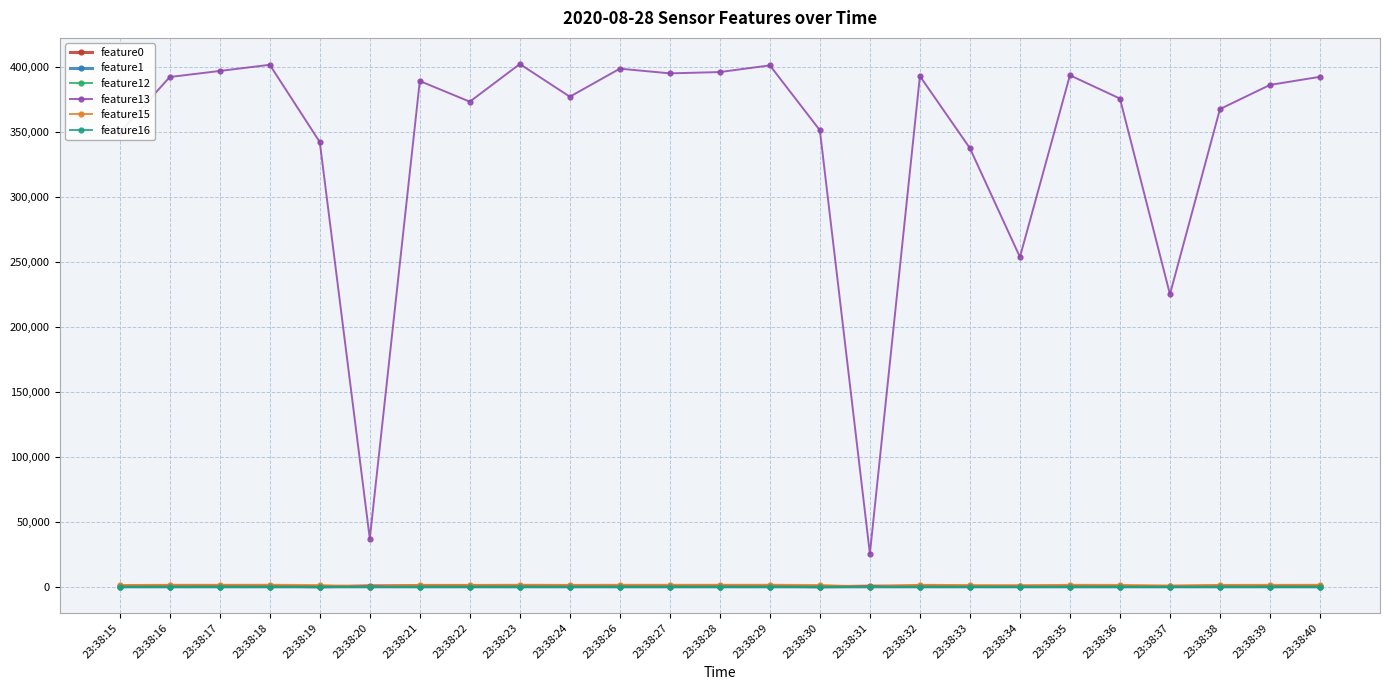

What is the highest value of the feature0 series?

798.6